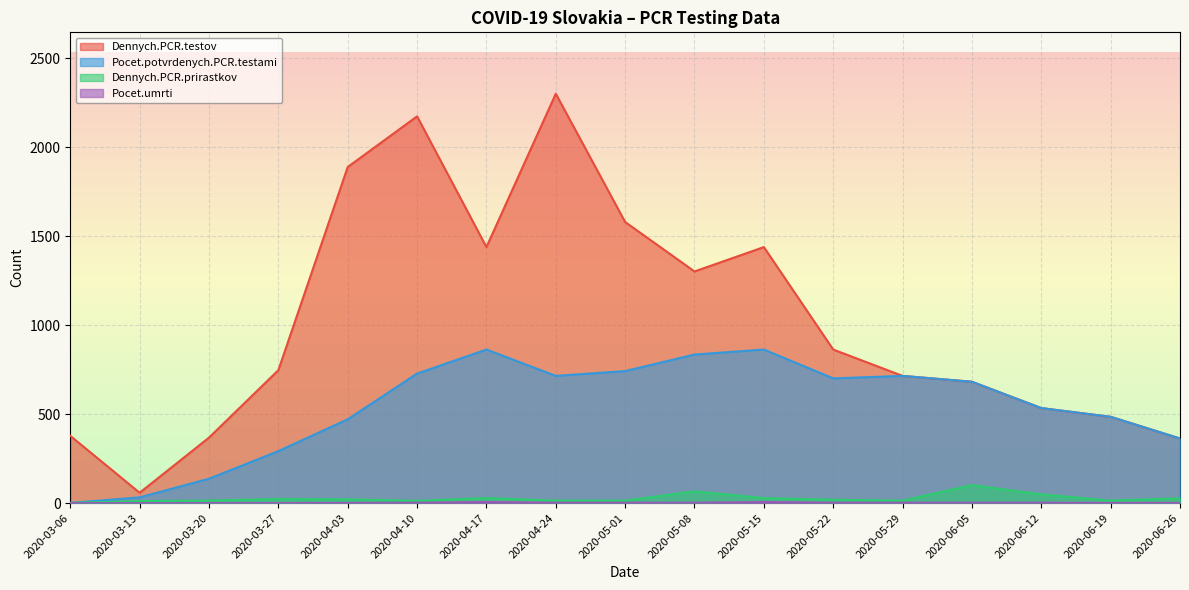

In Dennych.PCR.testov, how many points are lower than both neighbors (excluding endpoints)?

3